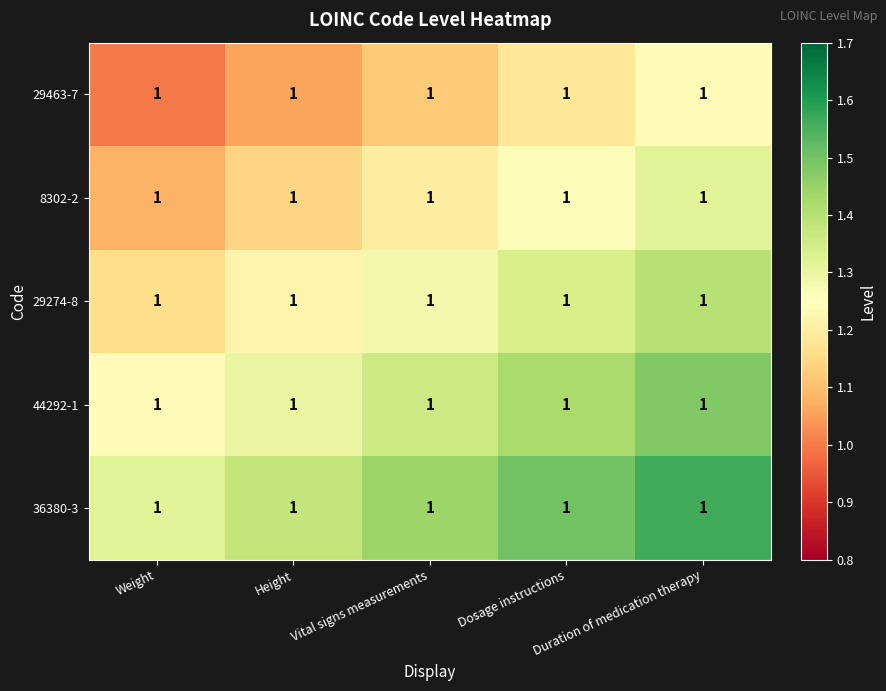

True or false: 29463-7 has a value of 1.7 at Dosage instructions.

False